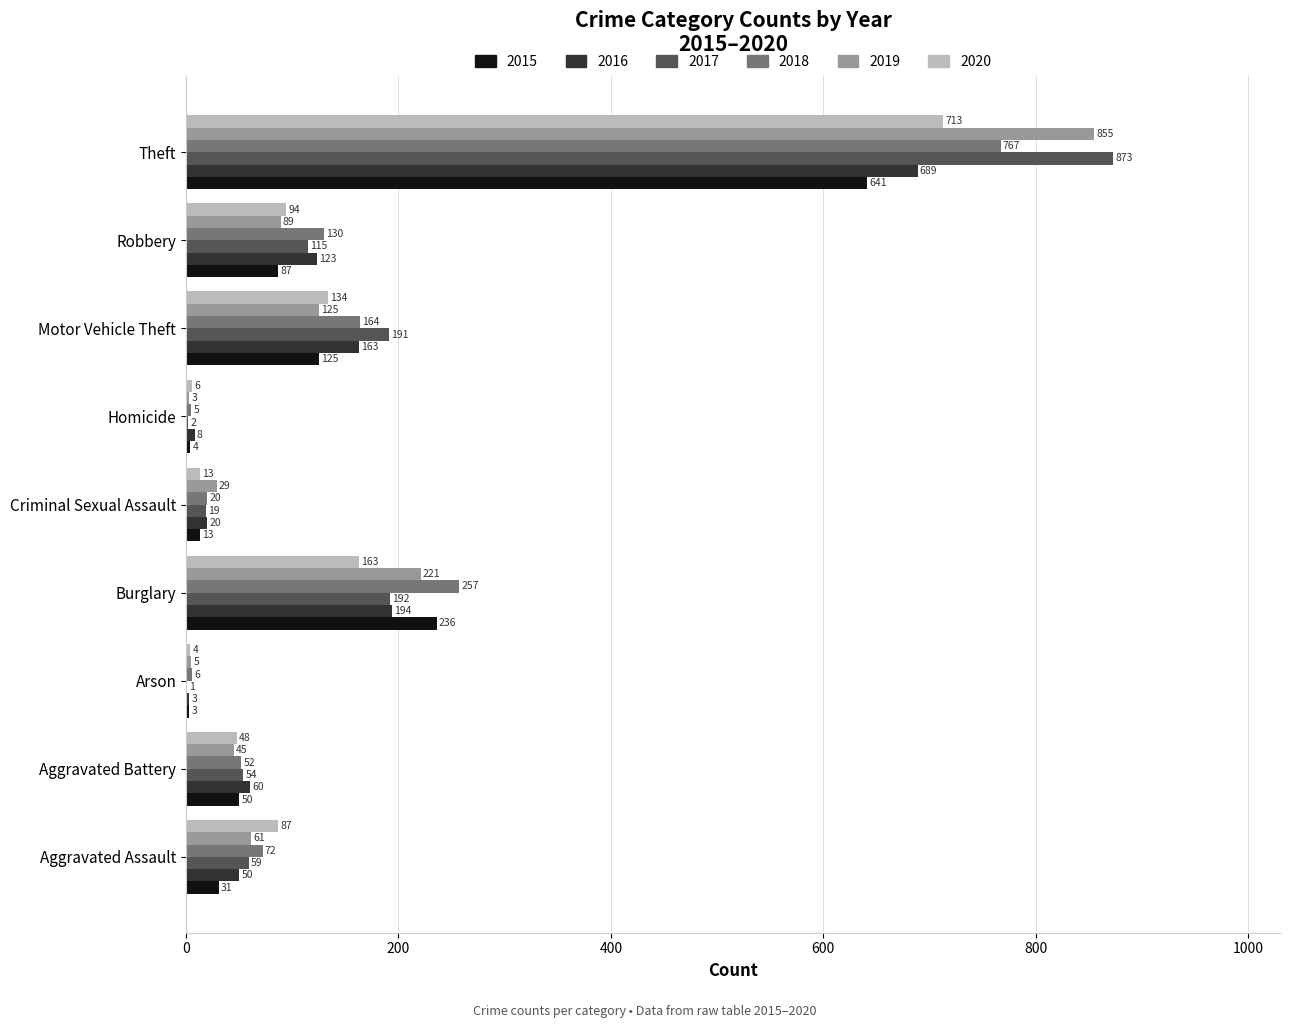

How many series are shown in this chart?

6